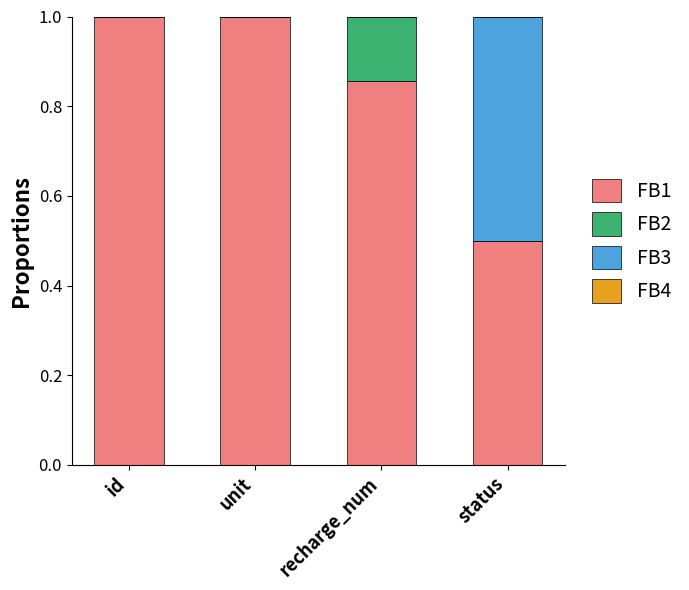

The FB1 series shows 0.8 at status. True or false?

False